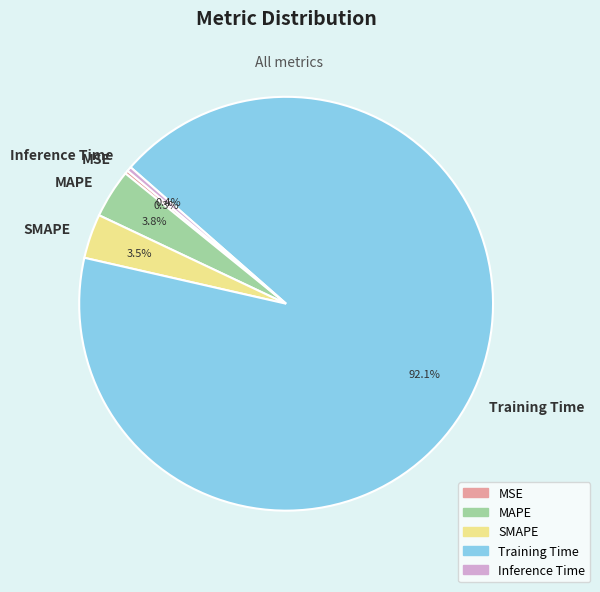

True or false: MAPE accounts for 10% of the total.

False